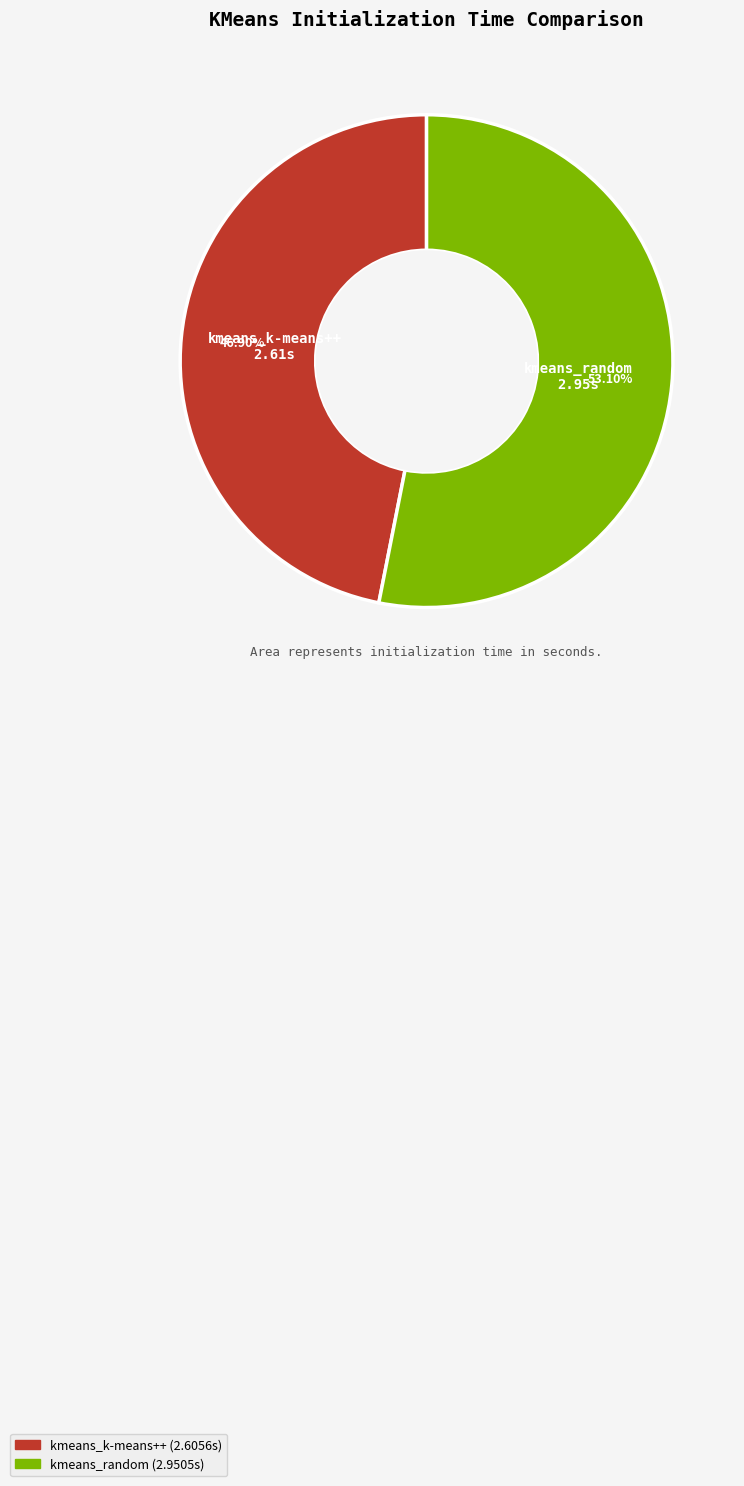

What percentage is NOT represented by kmeans_k-means++?

53.1%